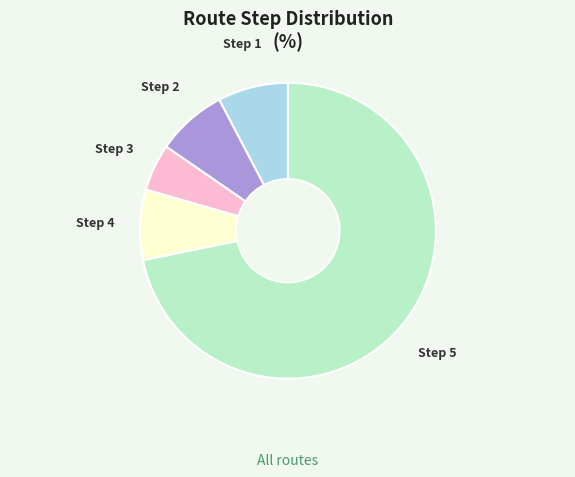

Is there a majority slice in this chart?

Yes